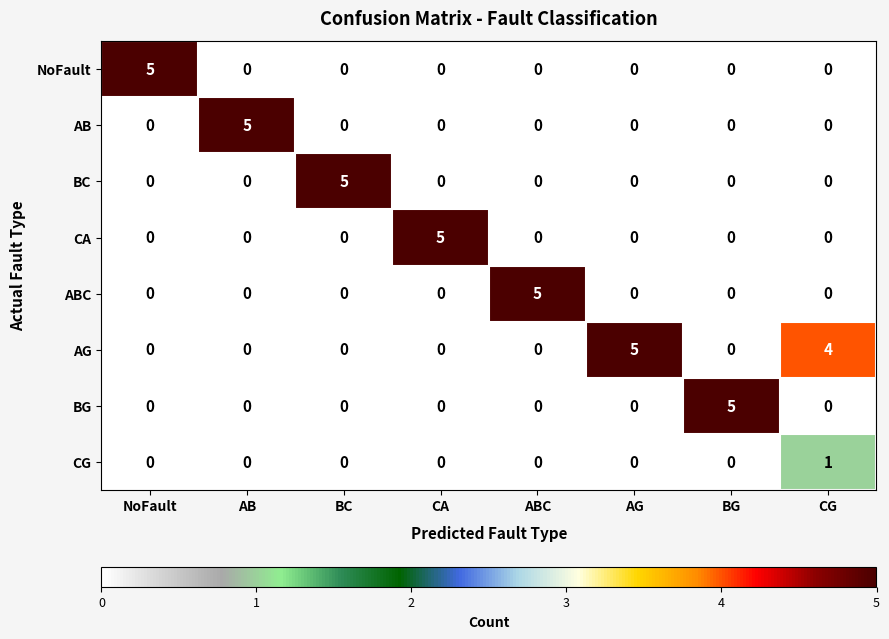

The value of CA at AG is 2. True or false?

False